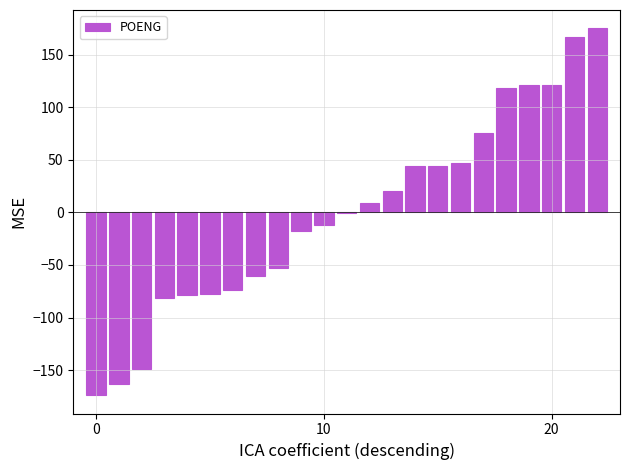

What is the greatest value displayed?

175.1